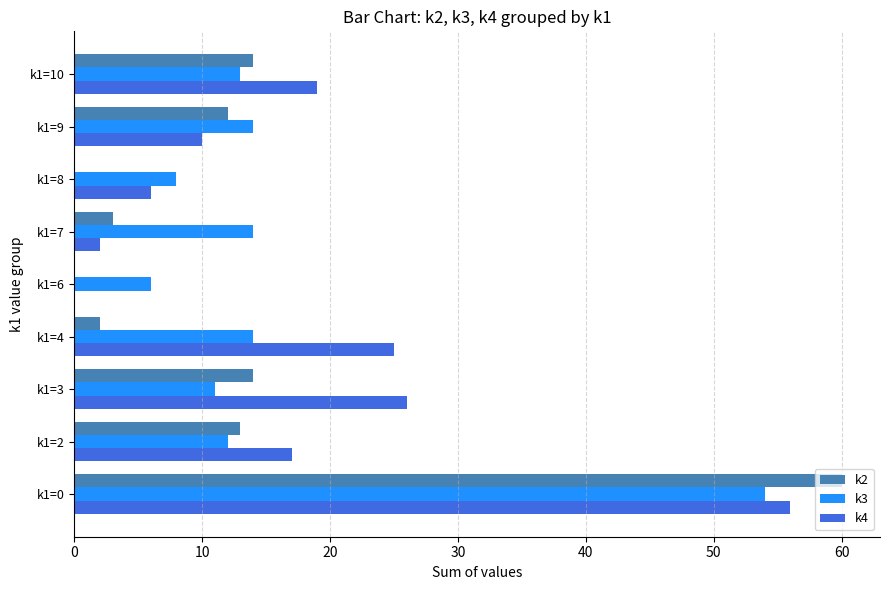

The k2 series shows 2 at k1=4. True or false?

True